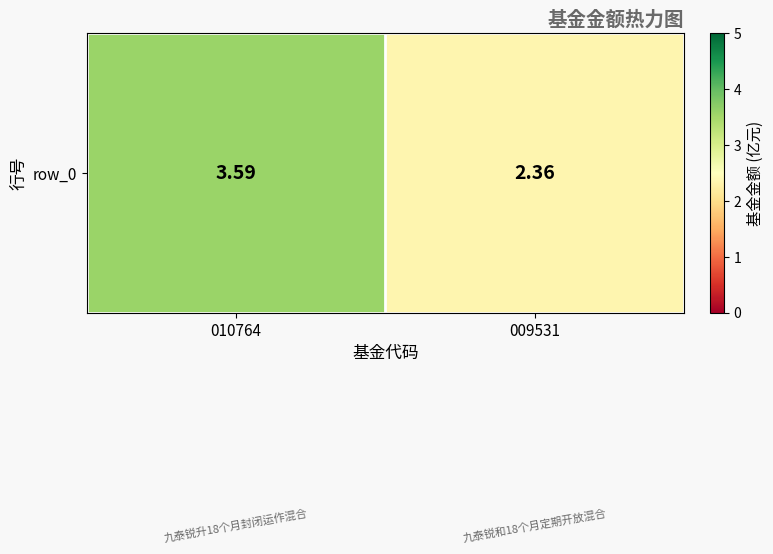

What is the average value?

3.0